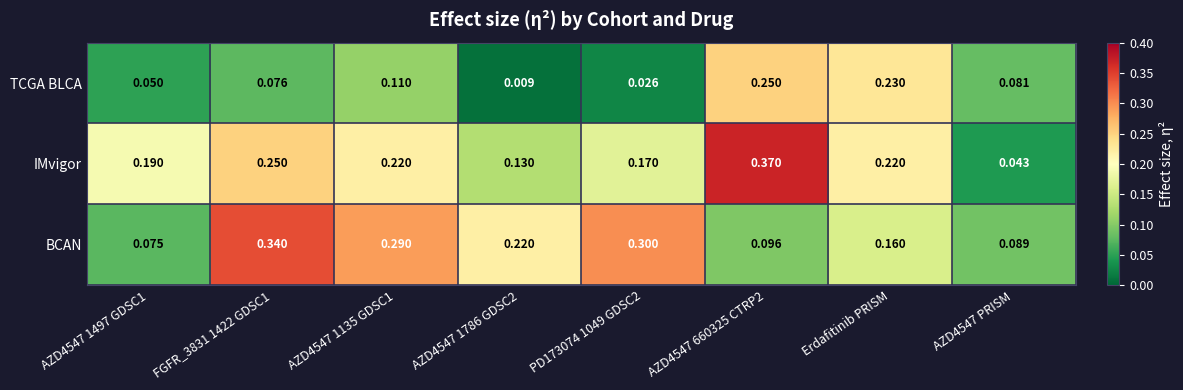

Which series has the largest total across all categories?

IMvigor